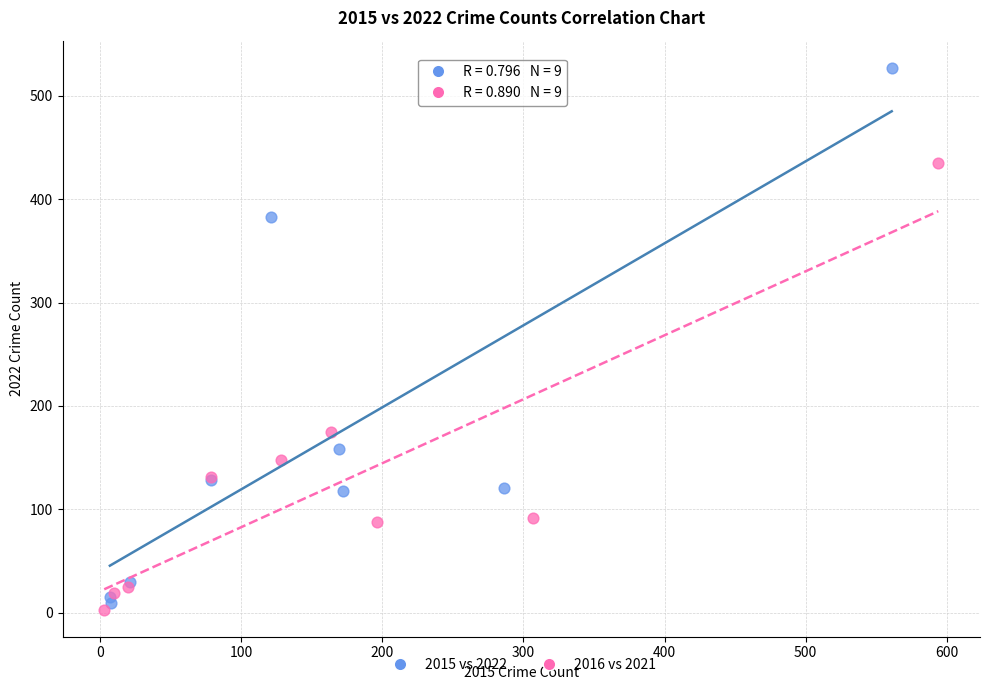

Which series contains the highest Y value?

2015 vs 2022